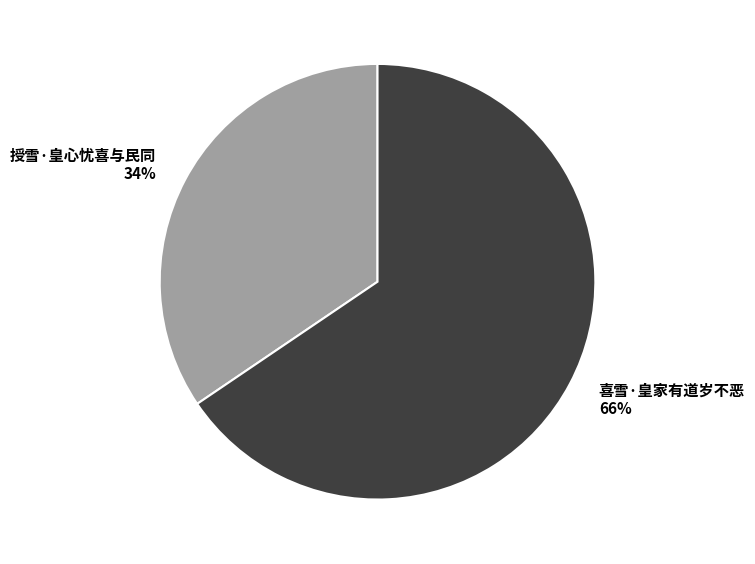

To the nearest percent, what is the average slice percentage?

50%